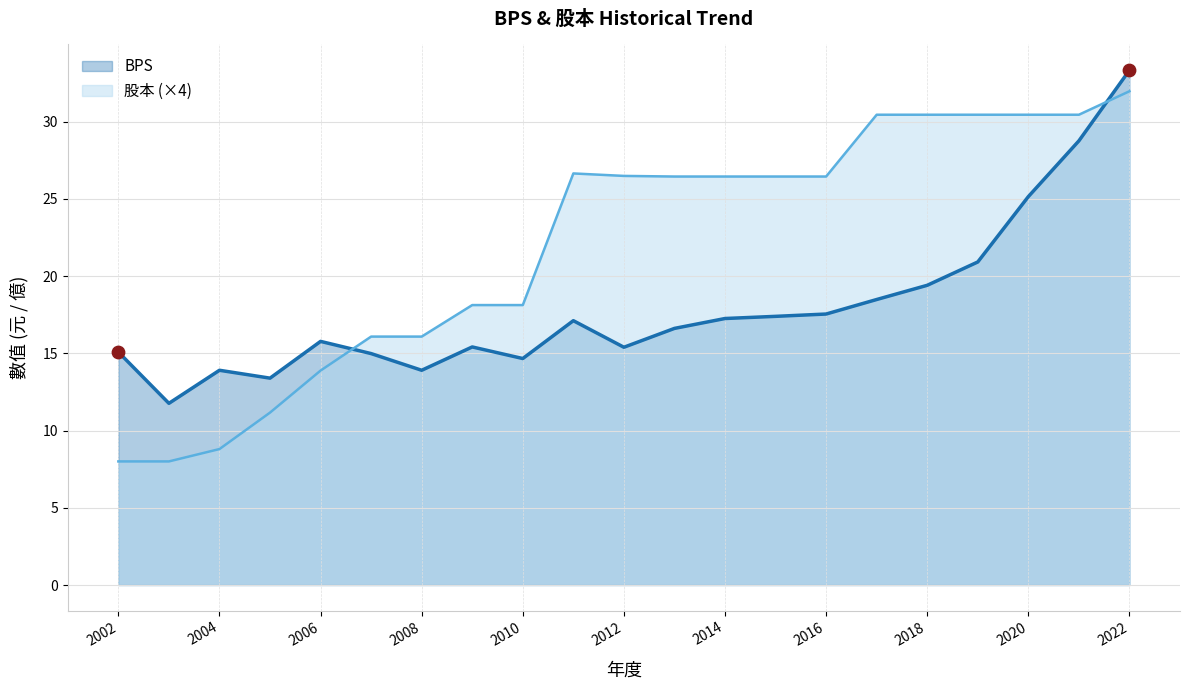

At which category is the sum across all series the highest?

2022